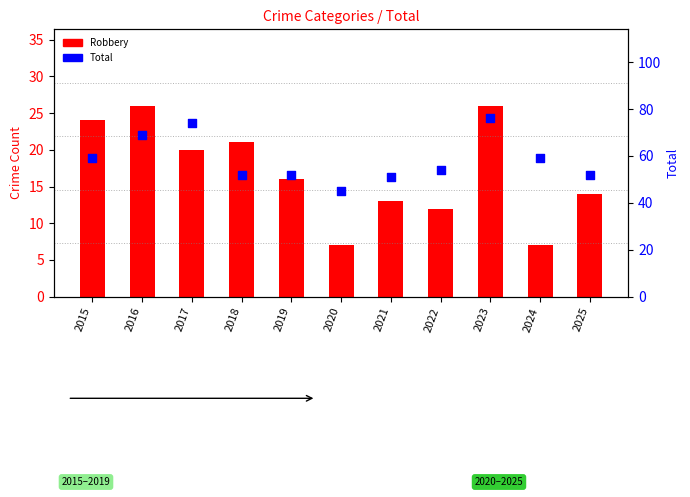

Which series has the largest Y range (max minus min)?

Total